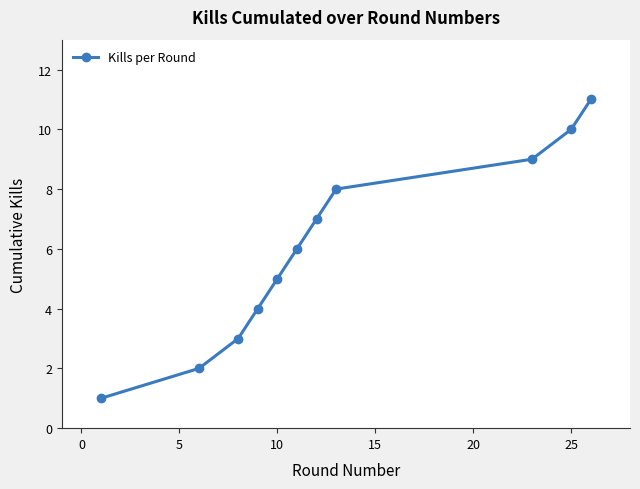

What is the average value?

6